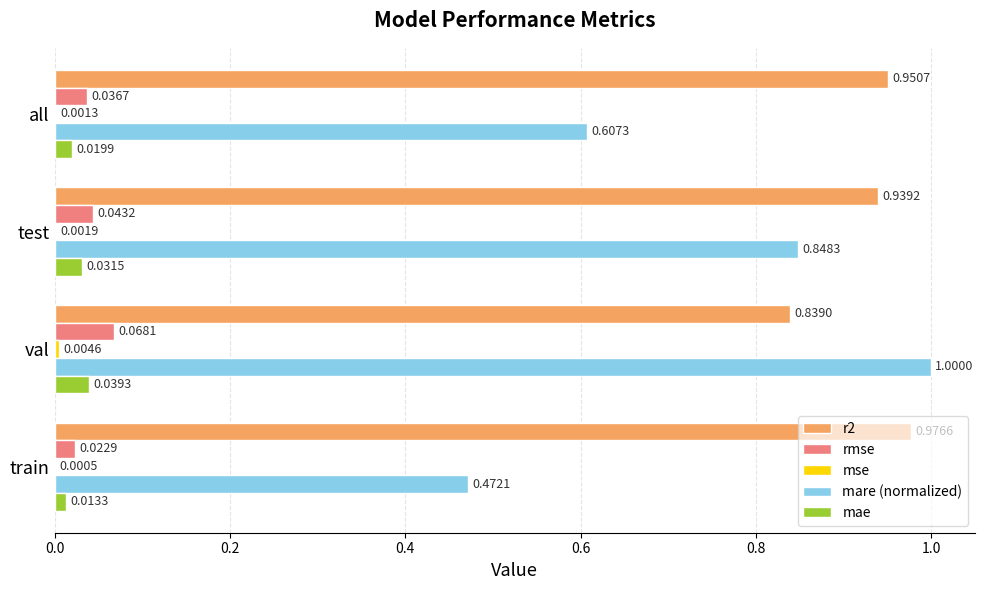

At which label is mae closest to 0?

train